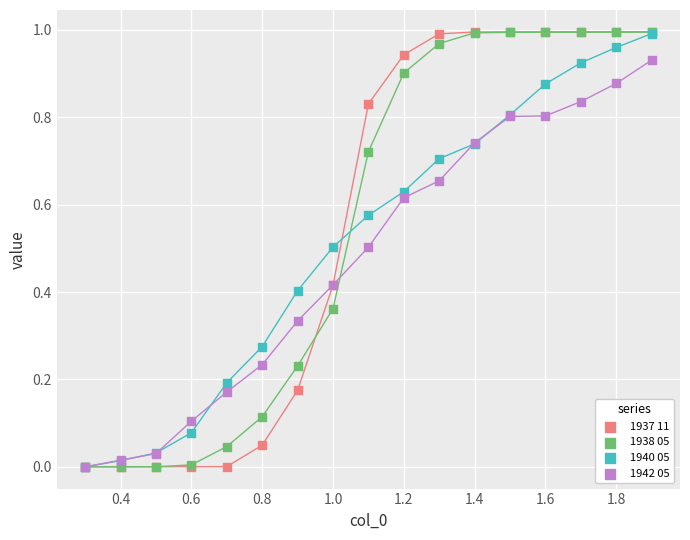

What are all the series names shown in the legend?

1937 11, 1938 05, 1940 05, 1942 05